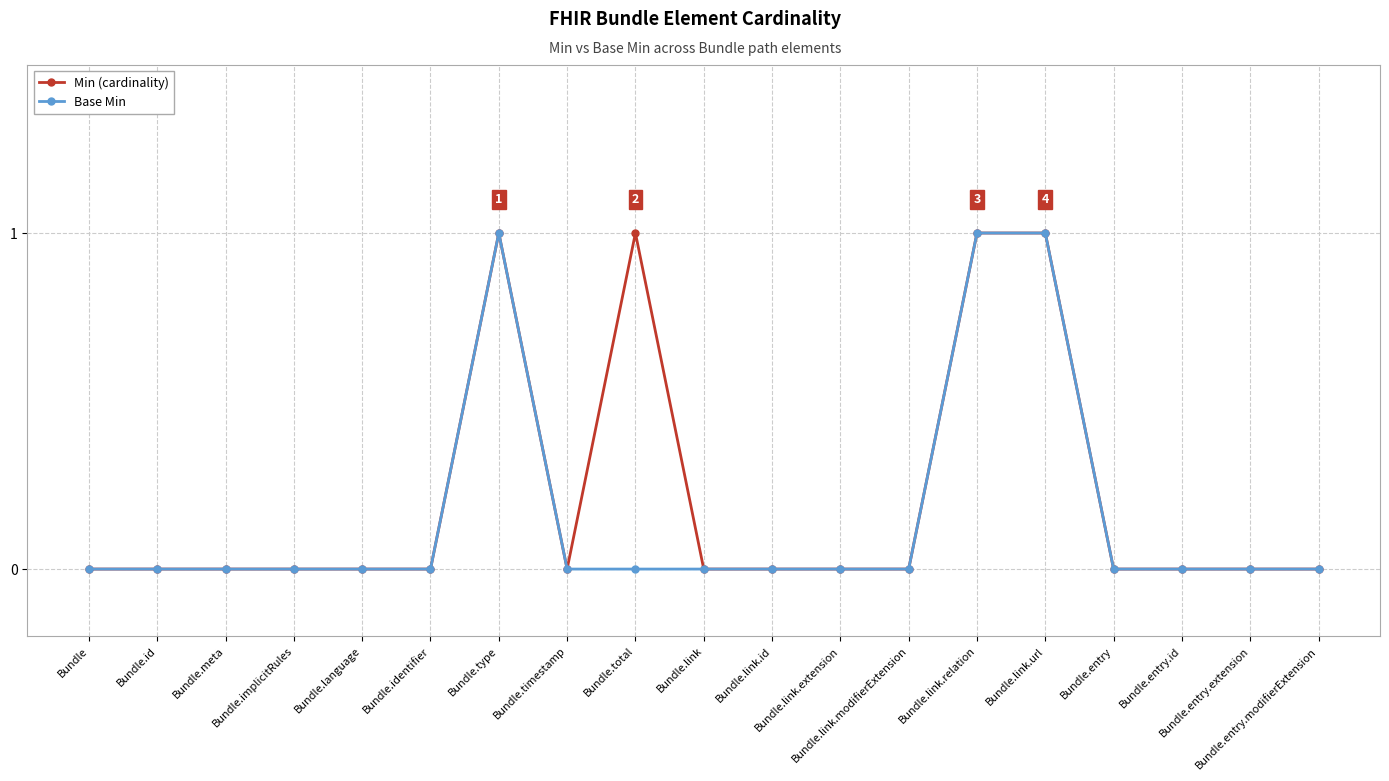

Reading left to right, extract all data points from this chart.

Min (cardinality): Bundle=0	Bundle.id=0	Bundle.meta=0	Bundle.implicitRules=0	Bundle.language=0	Bundle.identifier=0	Bundle.type=1	Bundle.timestamp=0	Bundle.total=1	Bundle.link=0	Bundle.link.id=0	Bundle.link.extension=0	Bundle.link.modifierExtension=0	Bundle.link.relation=1	Bundle.link.url=1	Bundle.entry=0	Bundle.entry.id=0	Bundle.entry.extension=0	Bundle.entry.modifierExtension=0
Base Min: Bundle=0	Bundle.id=0	Bundle.meta=0	Bundle.implicitRules=0	Bundle.language=0	Bundle.identifier=0	Bundle.type=1	Bundle.timestamp=0	Bundle.total=0	Bundle.link=0	Bundle.link.id=0	Bundle.link.extension=0	Bundle.link.modifierExtension=0	Bundle.link.relation=1	Bundle.link.url=1	Bundle.entry=0	Bundle.entry.id=0	Bundle.entry.extension=0	Bundle.entry.modifierExtension=0